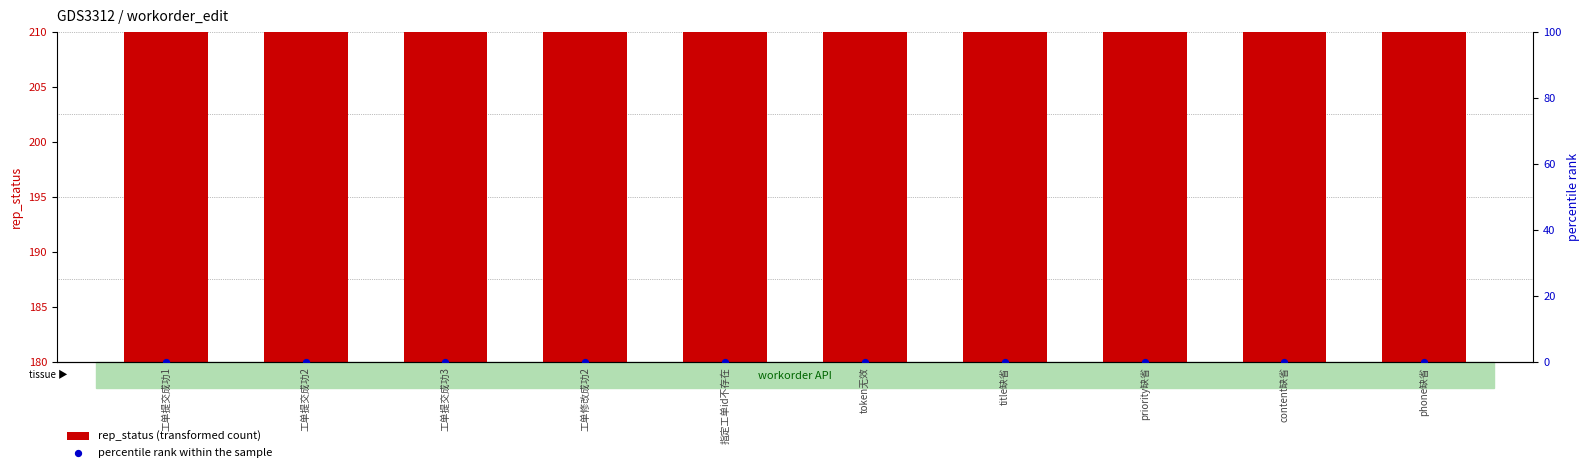

What is the total value across all series at 工单提交成功3?

200